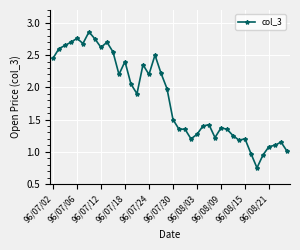

True or false: there are more than 2 points higher than both neighbors.

True